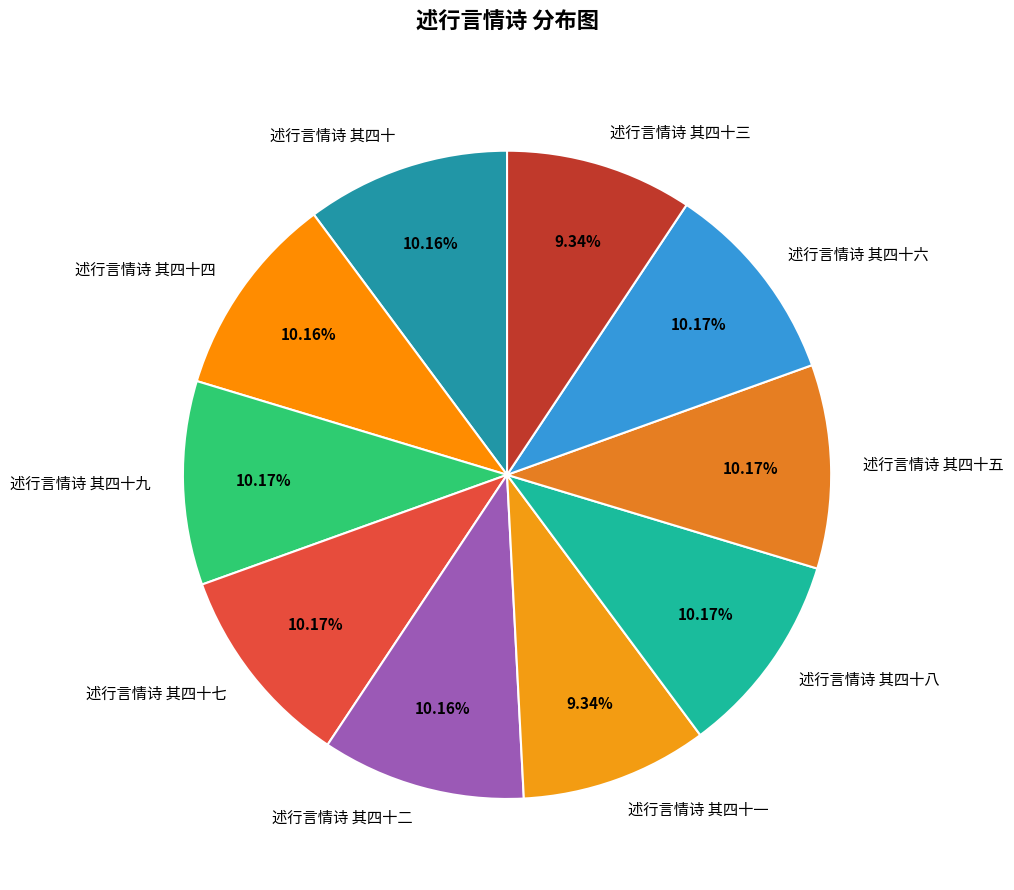

To the nearest percent, what is the difference between the largest and smallest slice percentages?

1%